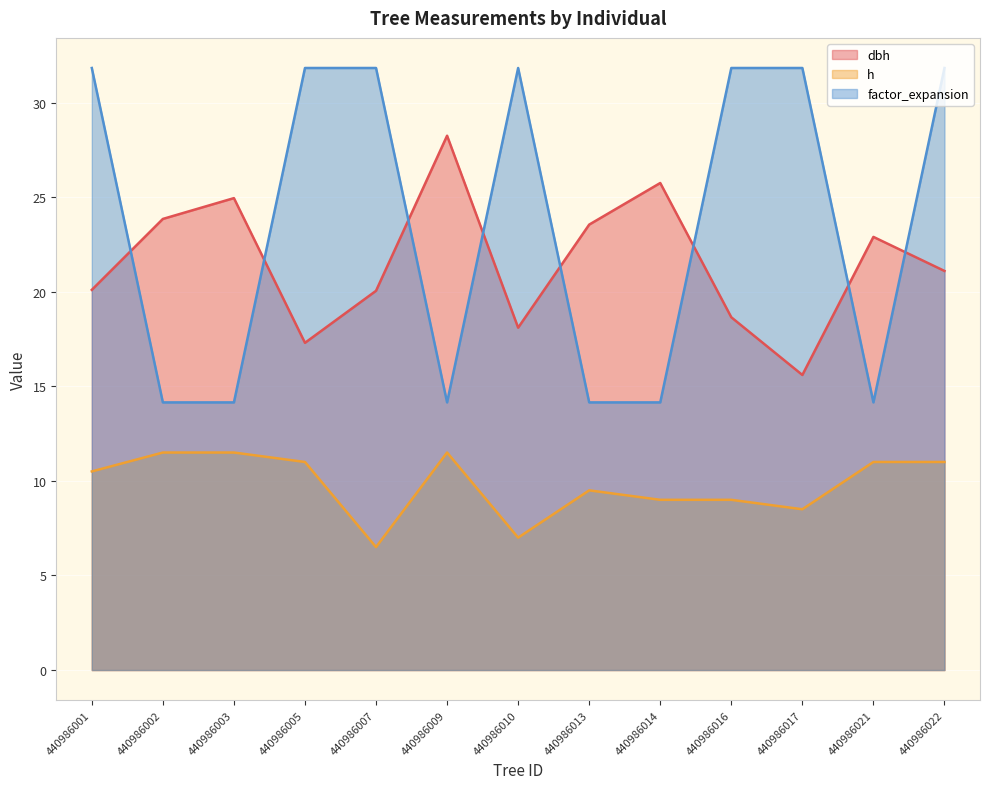

How many lines are shown in the chart?

3